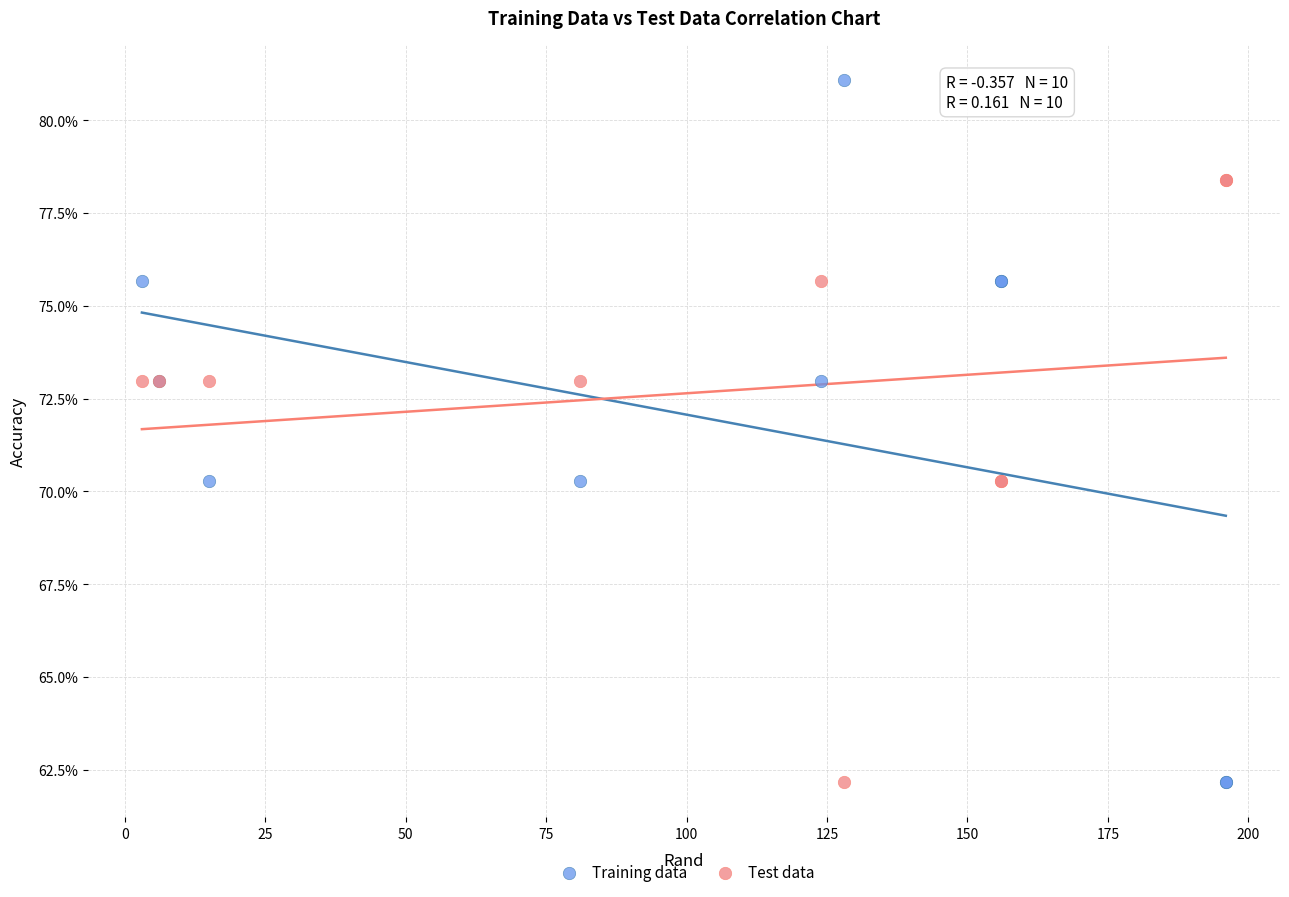

What are all the series names shown in the legend?

Training data, Test data